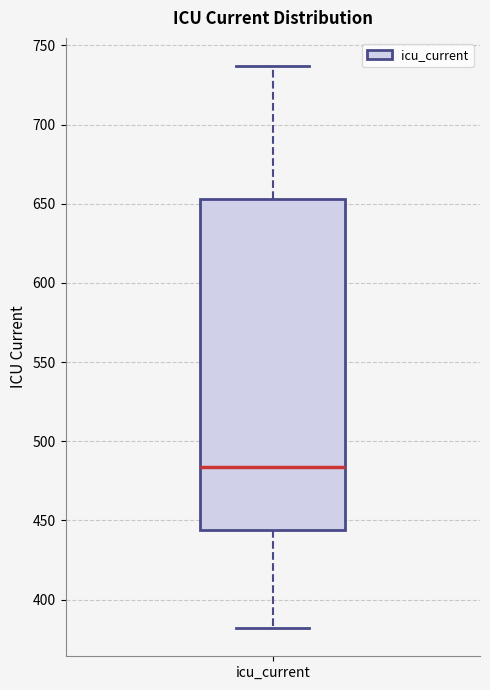

Where is the upper edge of the box for icu_current on the y-axis? The values are not printed on the chart, so give them approximately, as read against the axis.

655